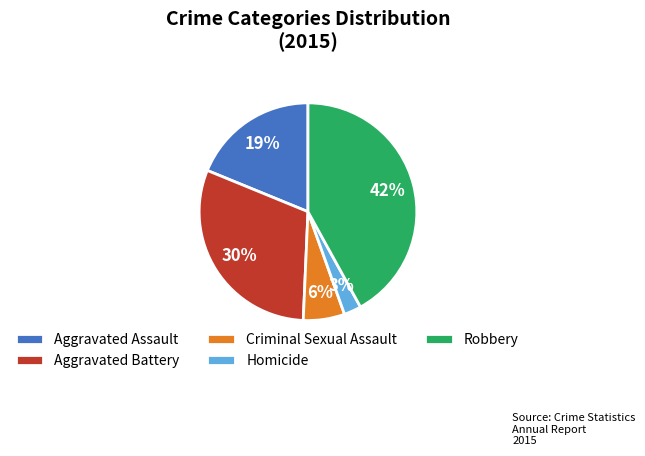

Combined, do Robbery and Criminal Sexual Assault account for over 50%?

No